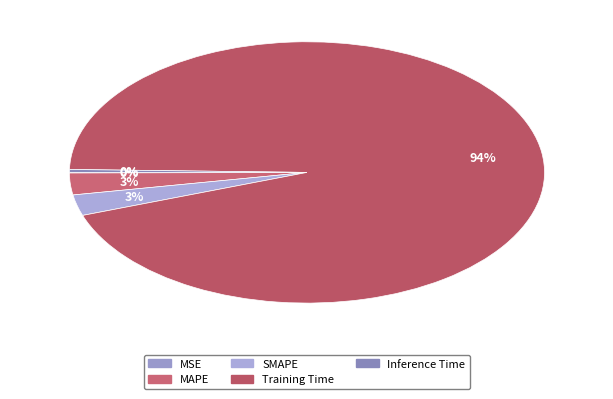

Does any single category account for the majority?

Yes